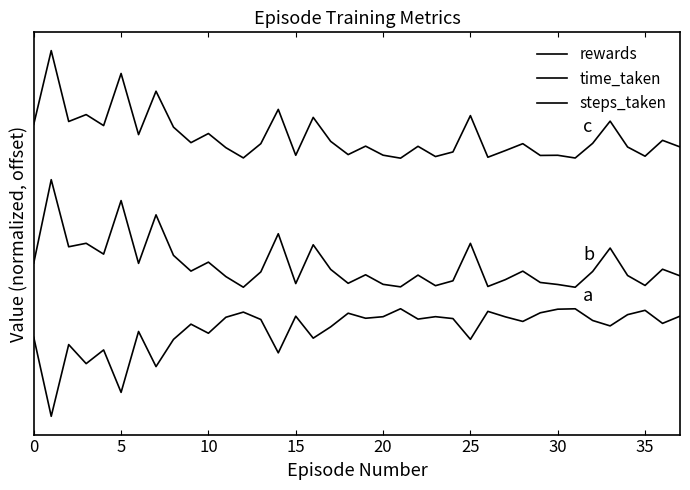

True or false: rewards has more than 2 points higher than both neighbors.

True